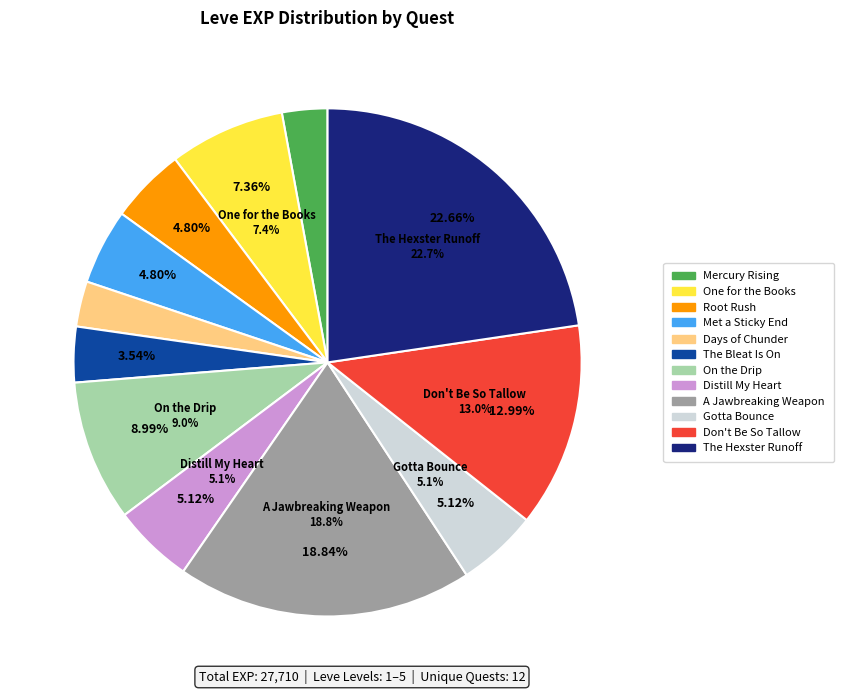

Is the sum of Met a Sticky End (1) and A Jawbreaking Weapon (5) greater than half?

No